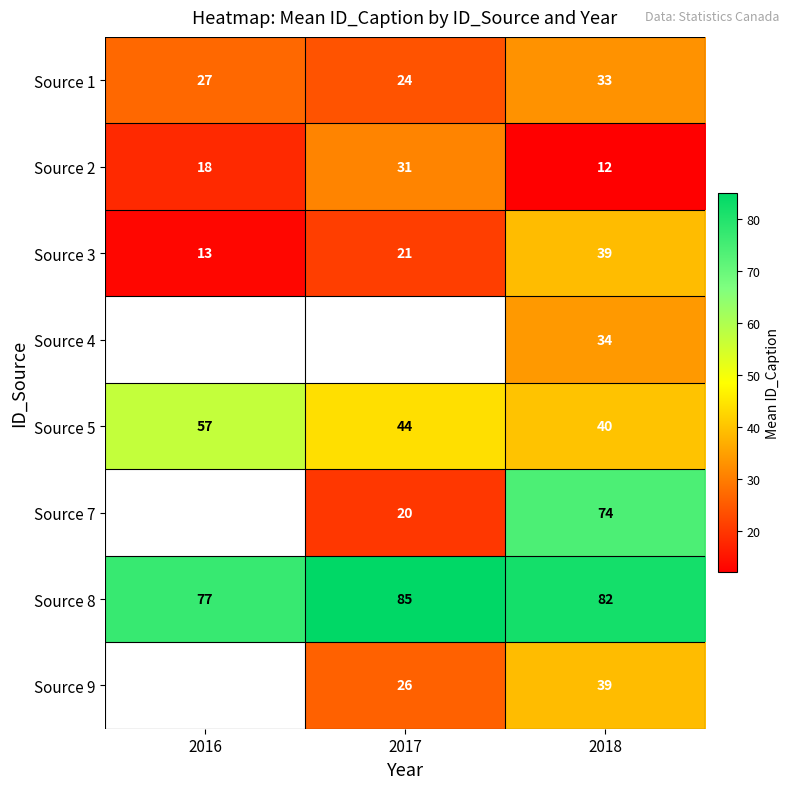

The value of Source 5 at 2016 is 74.8. True or false?

False